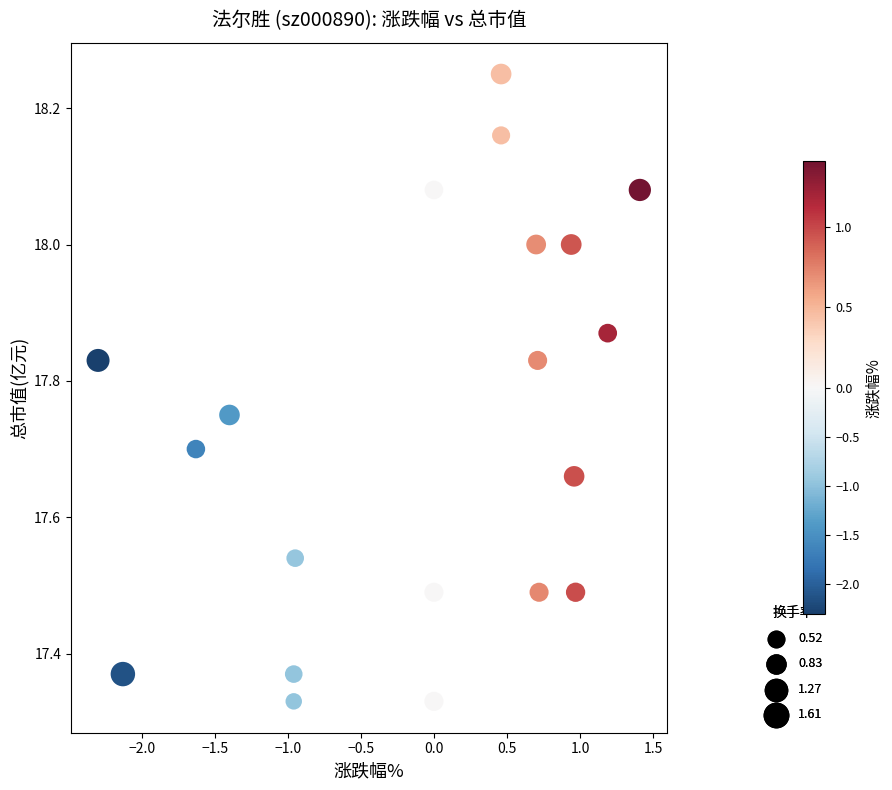

What is the range of Y values (max minus min)?

0.9